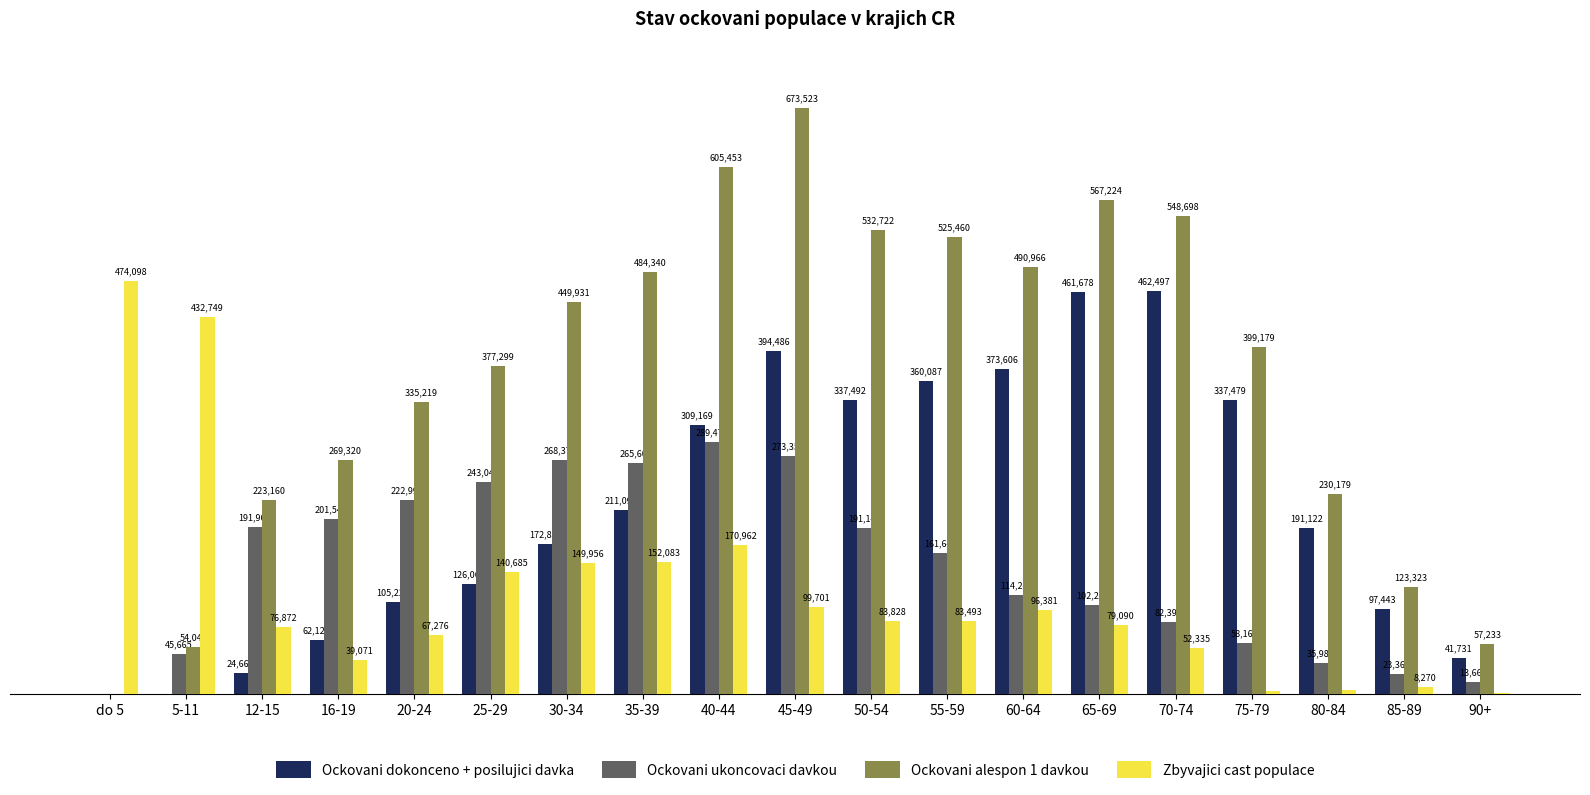

At which label does Ockovani alespon 1 davkou first exceed 399179?

30-34